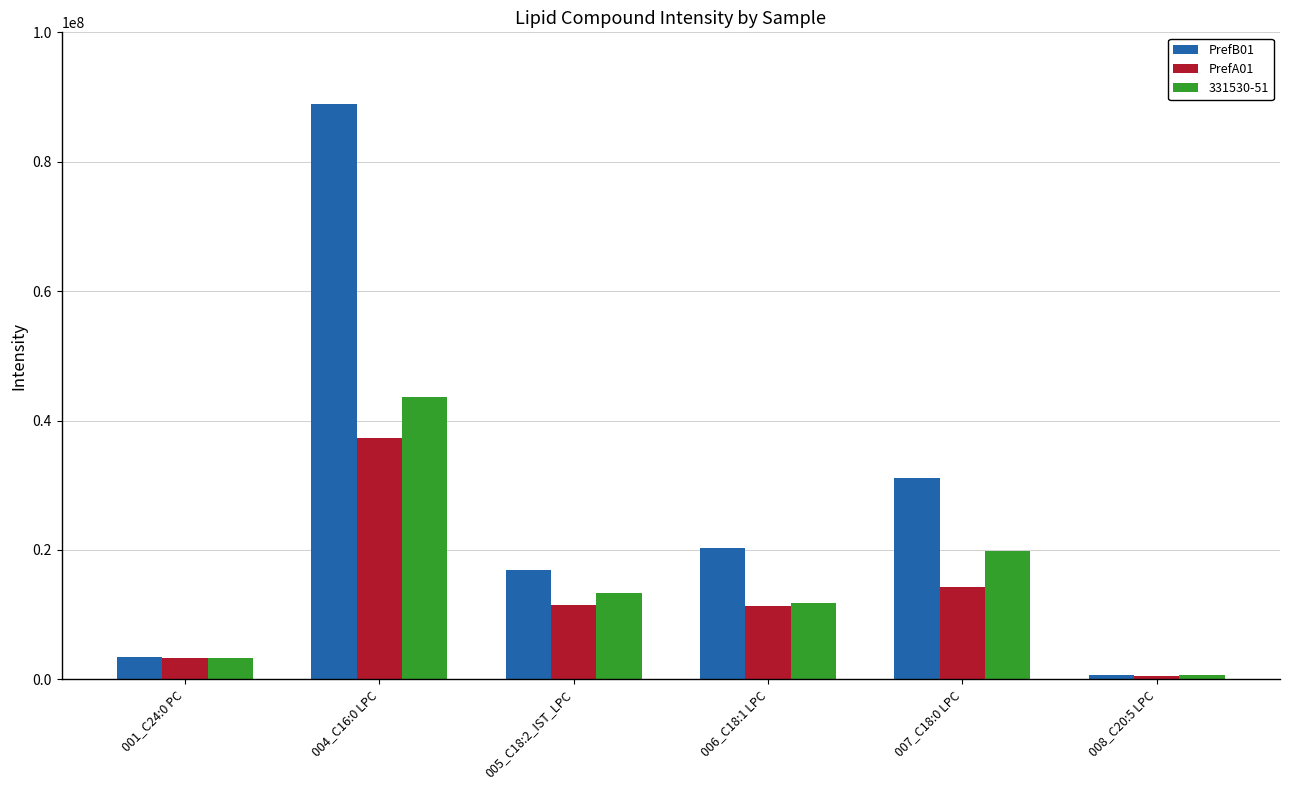

Which series has the largest total across all categories?

PrefB01